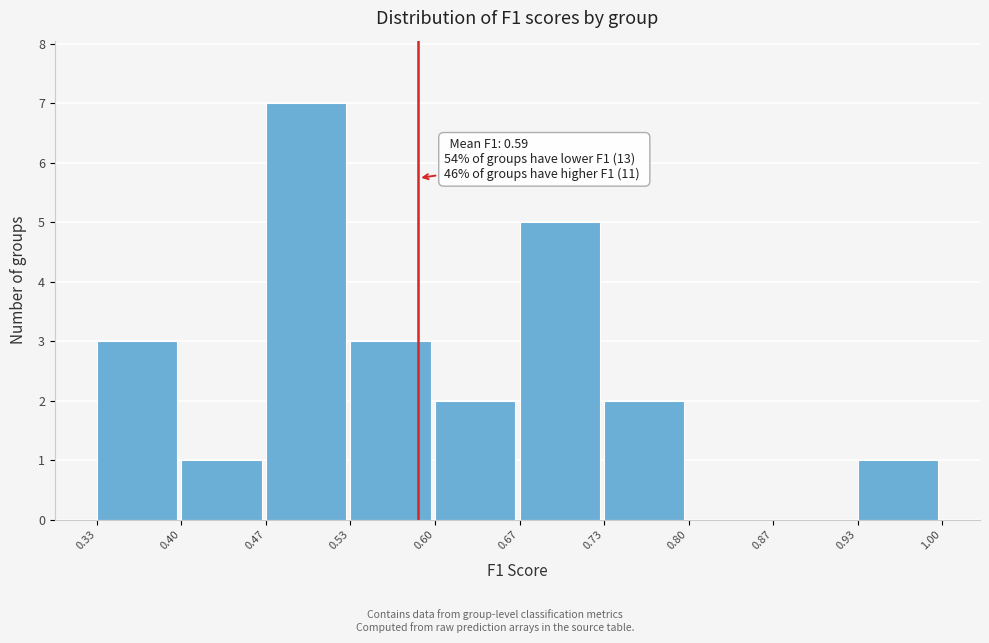

Over which range of the x-axis is the bar tallest?

0.47 to 0.53